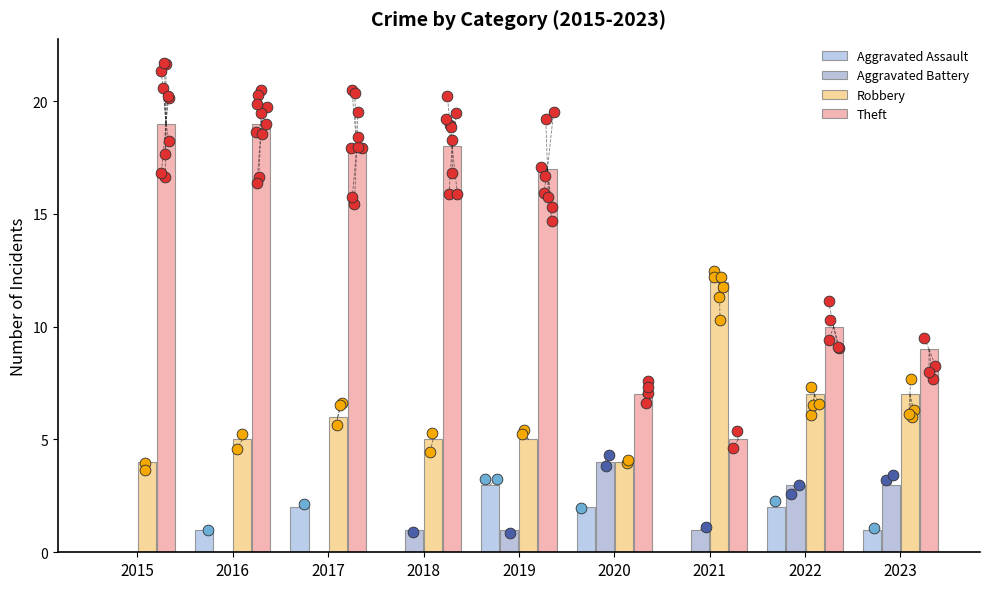

Which series contains the highest Y value?

Theft